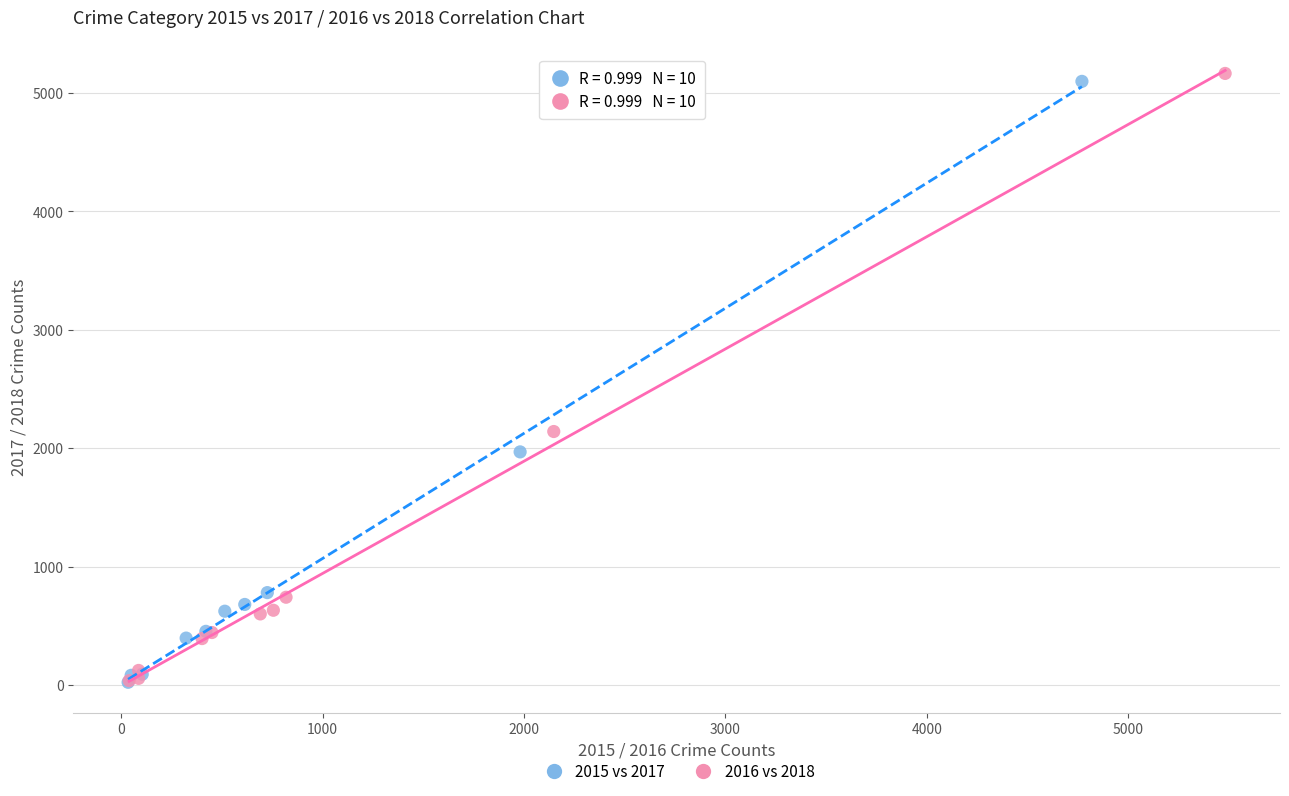

What are all the series names shown in the legend?

2015 vs 2017, 2016 vs 2018